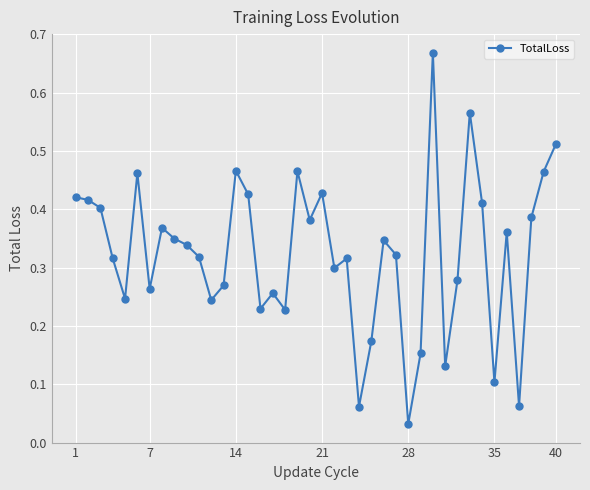

How many points are lower than both their immediate neighbors (excluding endpoints)?

12